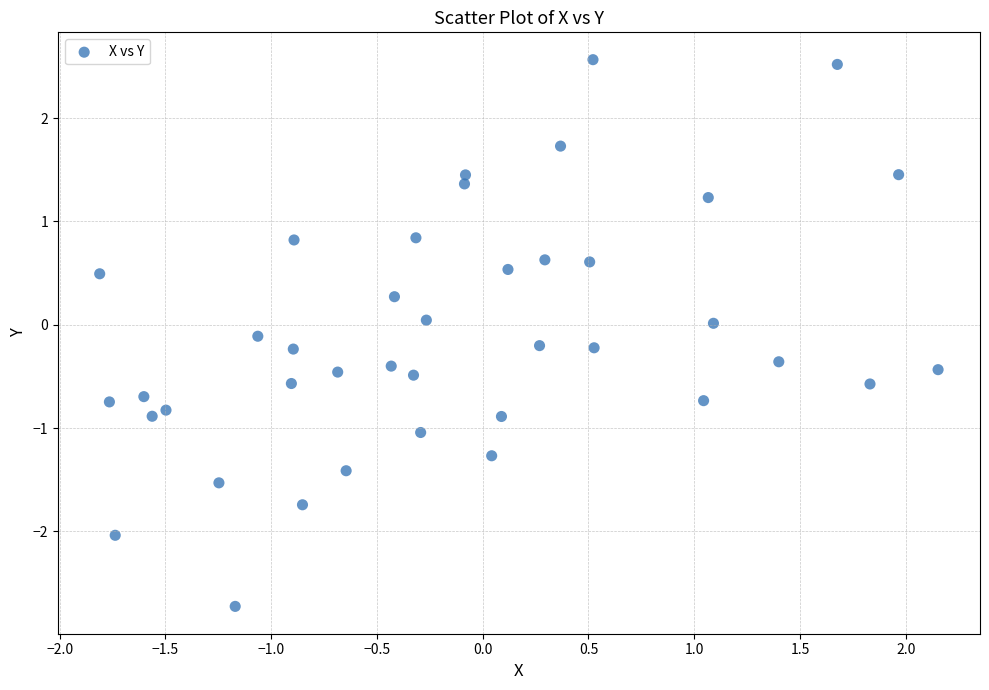

What is the range of Y values (max minus min)?

5.3